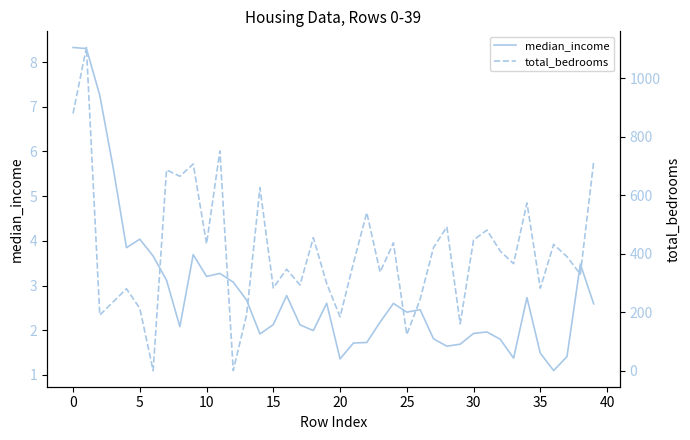

How many lines are shown in the chart?

2